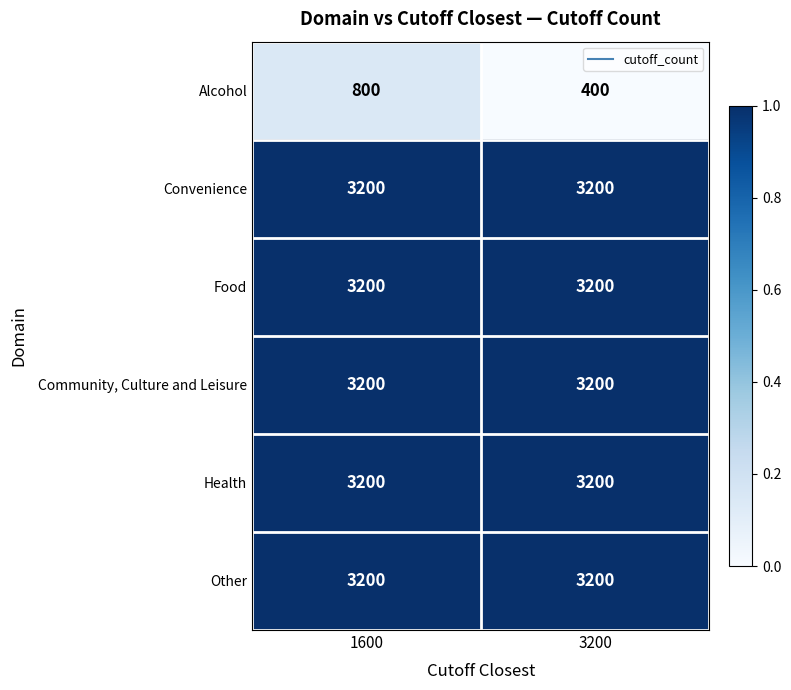

The value of Health at 1600 is 4265. True or false?

False